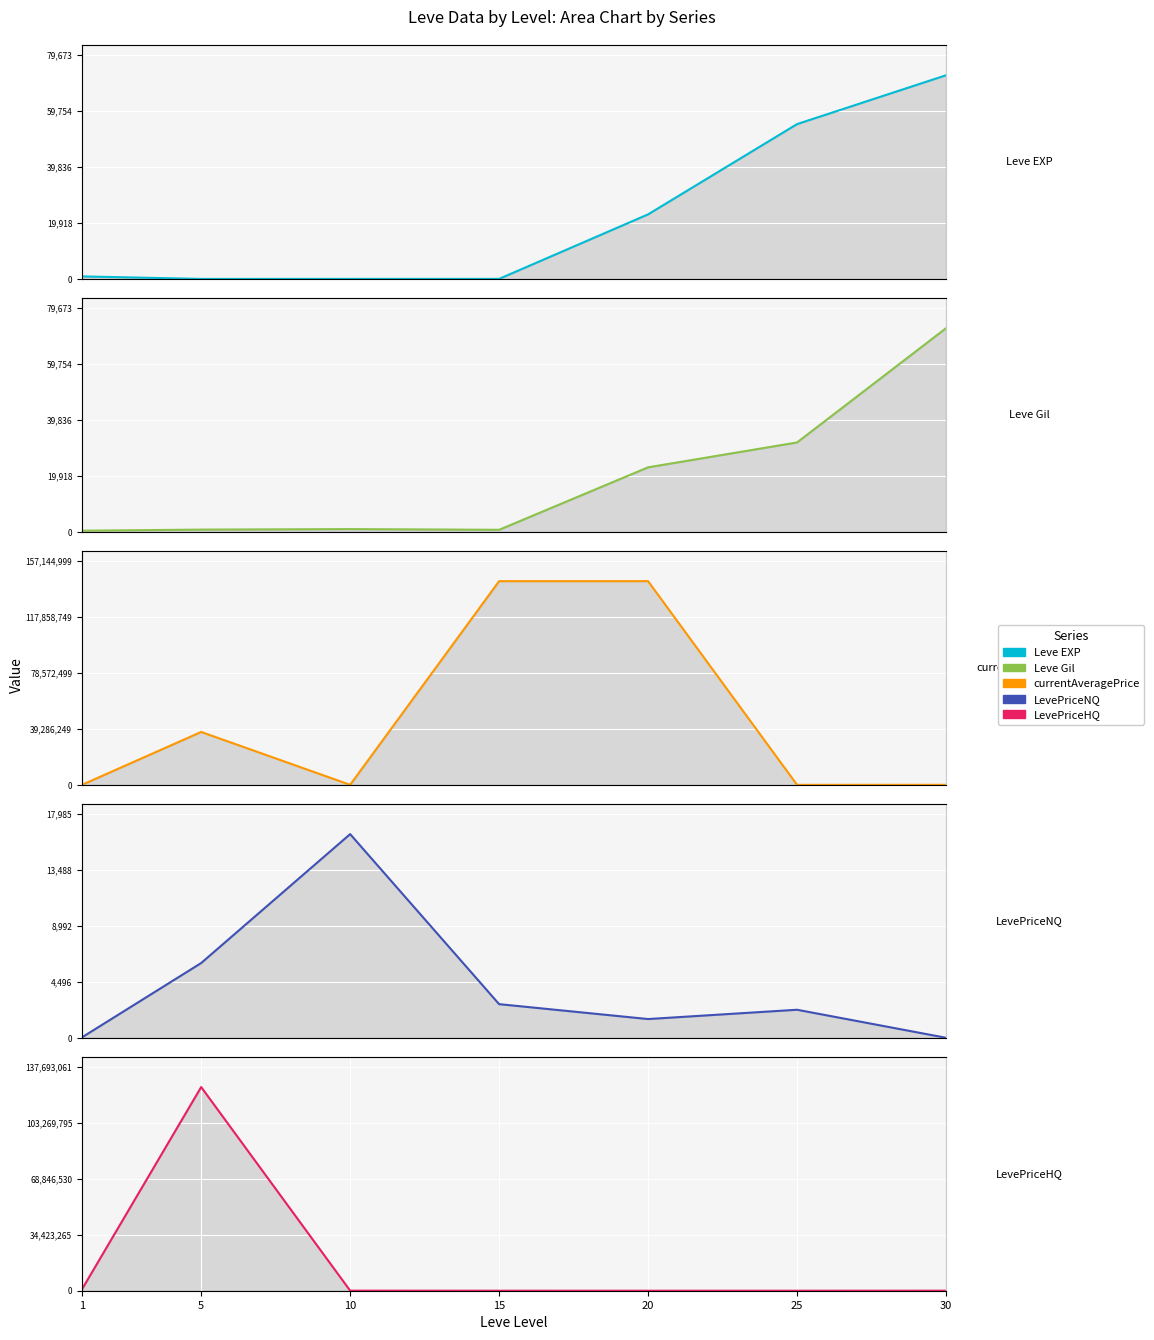

What is the value of the Leve Gil point at the 5th from the left?

22960